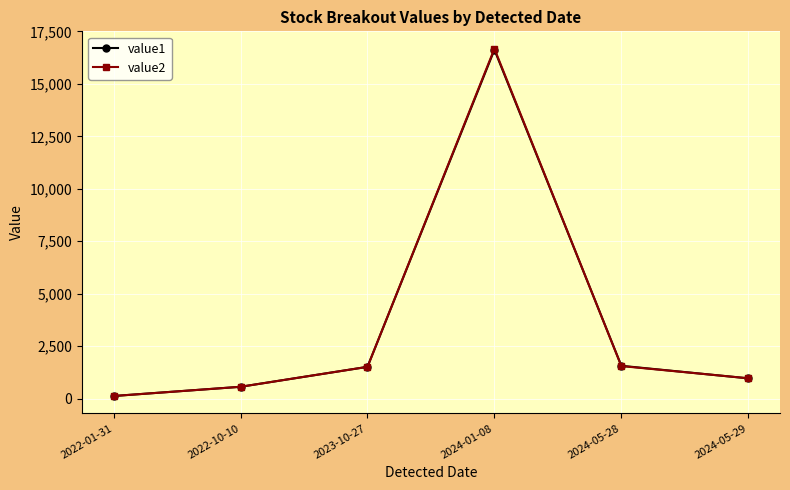

How many intersections are there between value1 and value2?

3